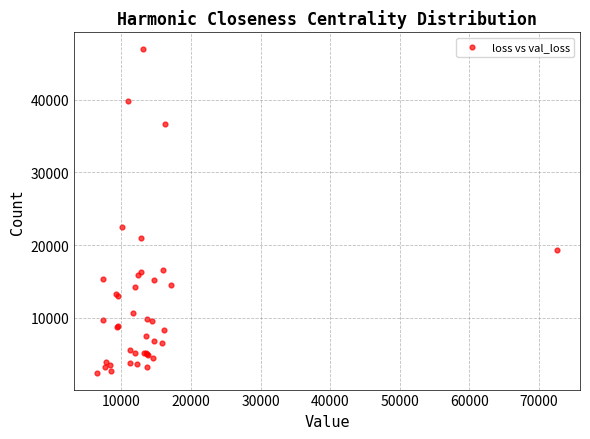

What Y value in the scatter plot is closest to 24694?

22467.9